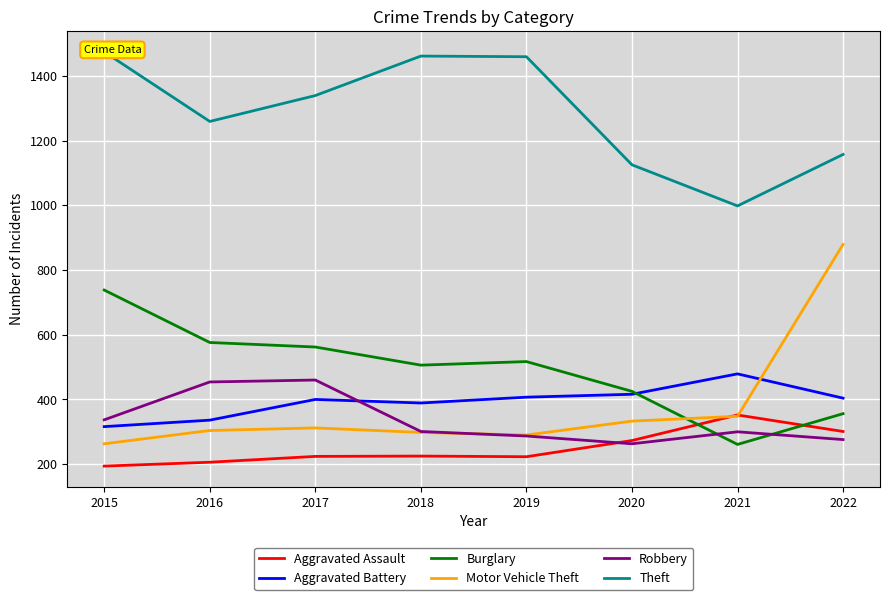

At which category is the sum across all series the highest?

2022